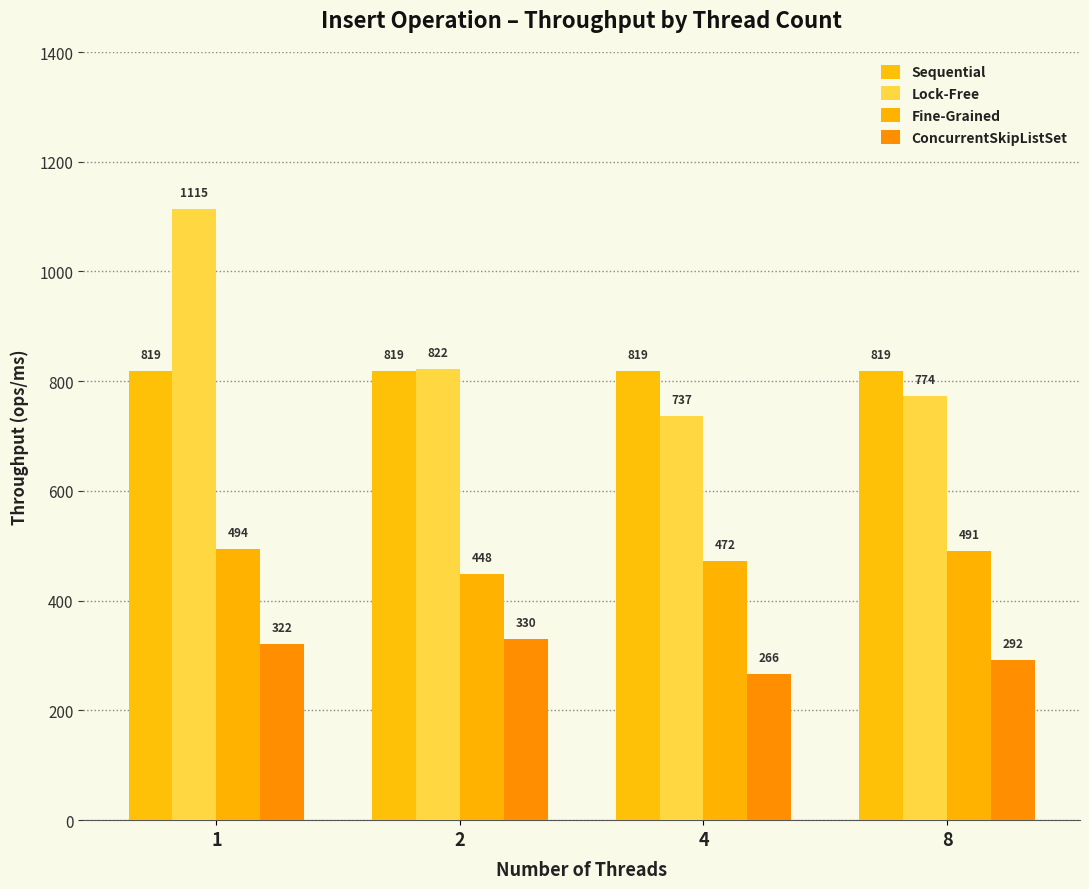

How many bars are there in each group?

4